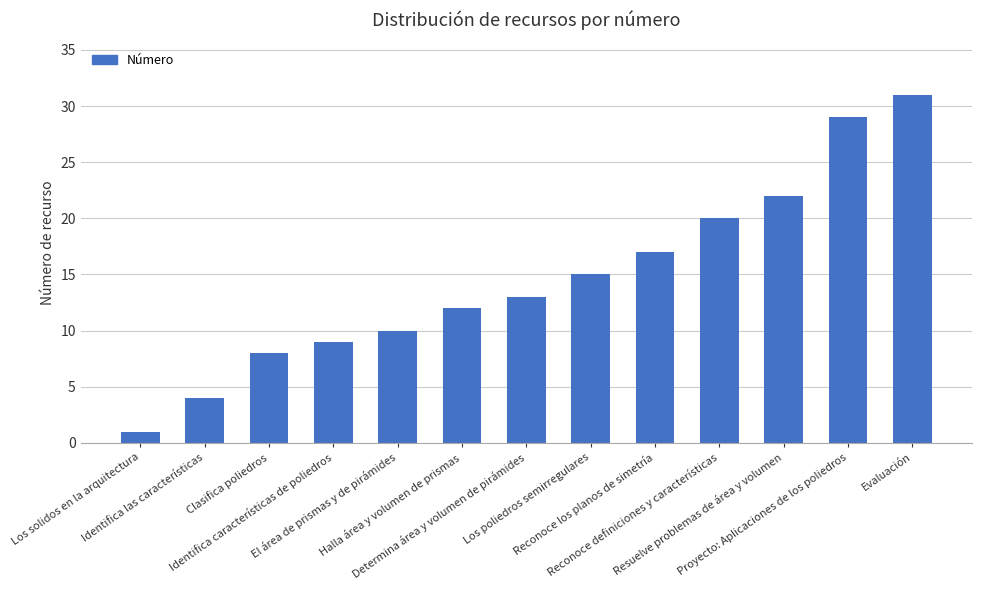

Are the bars grouped side by side (vs. stacked)?

No